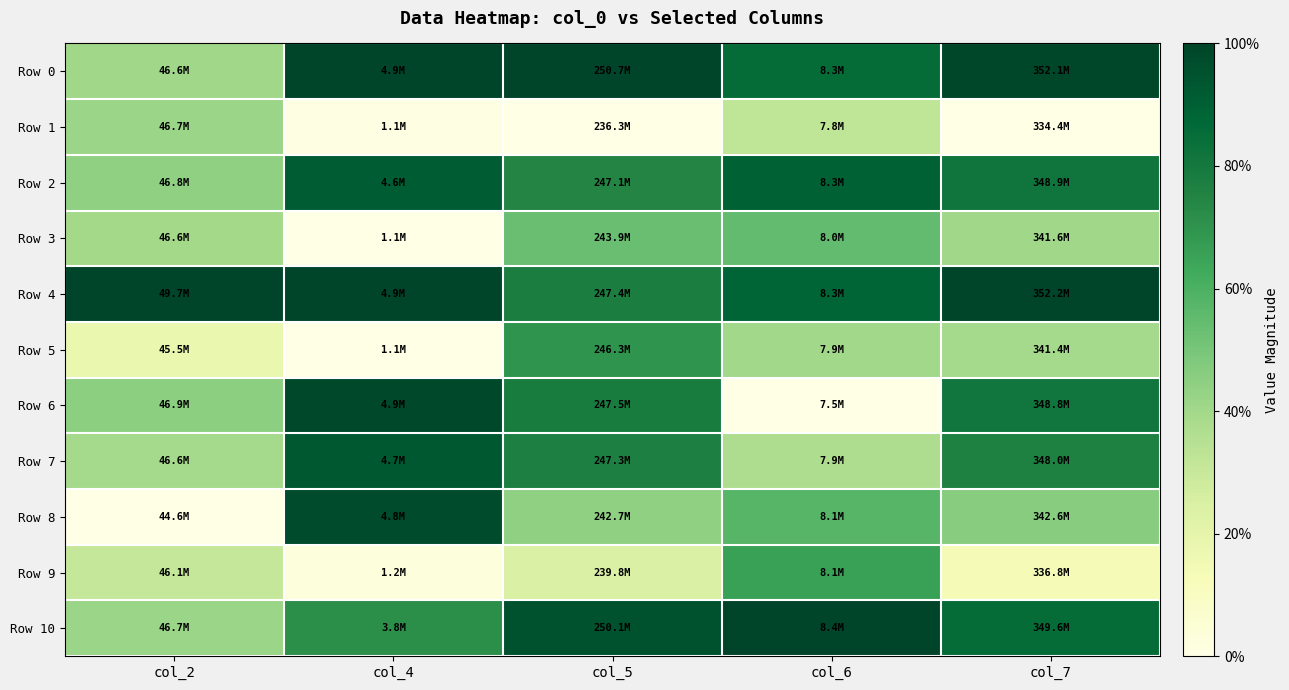

Count the number of data series in this chart.

11